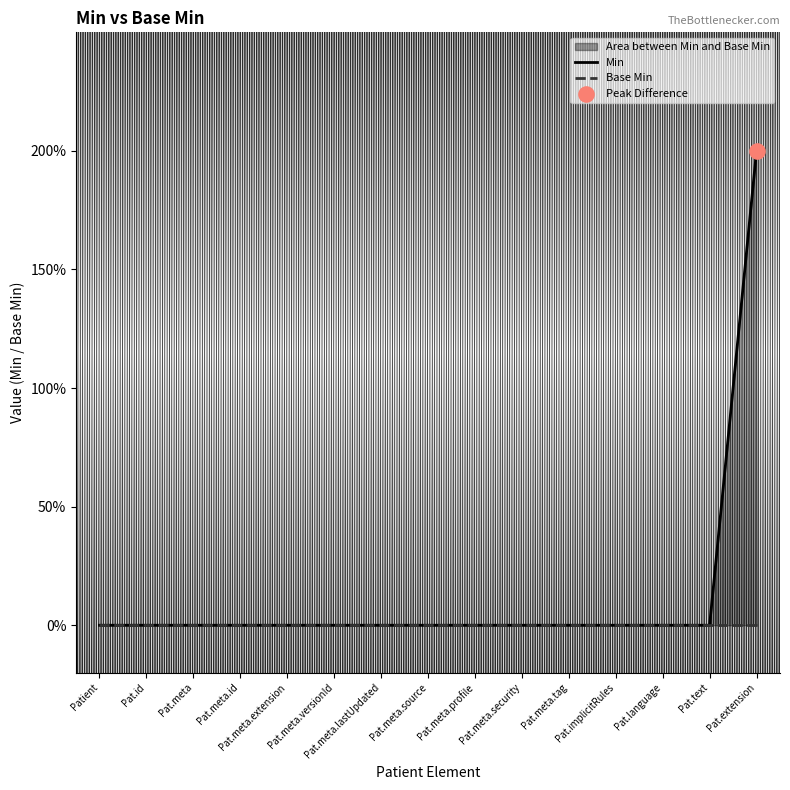

Which series contains the lowest Y value?

Min